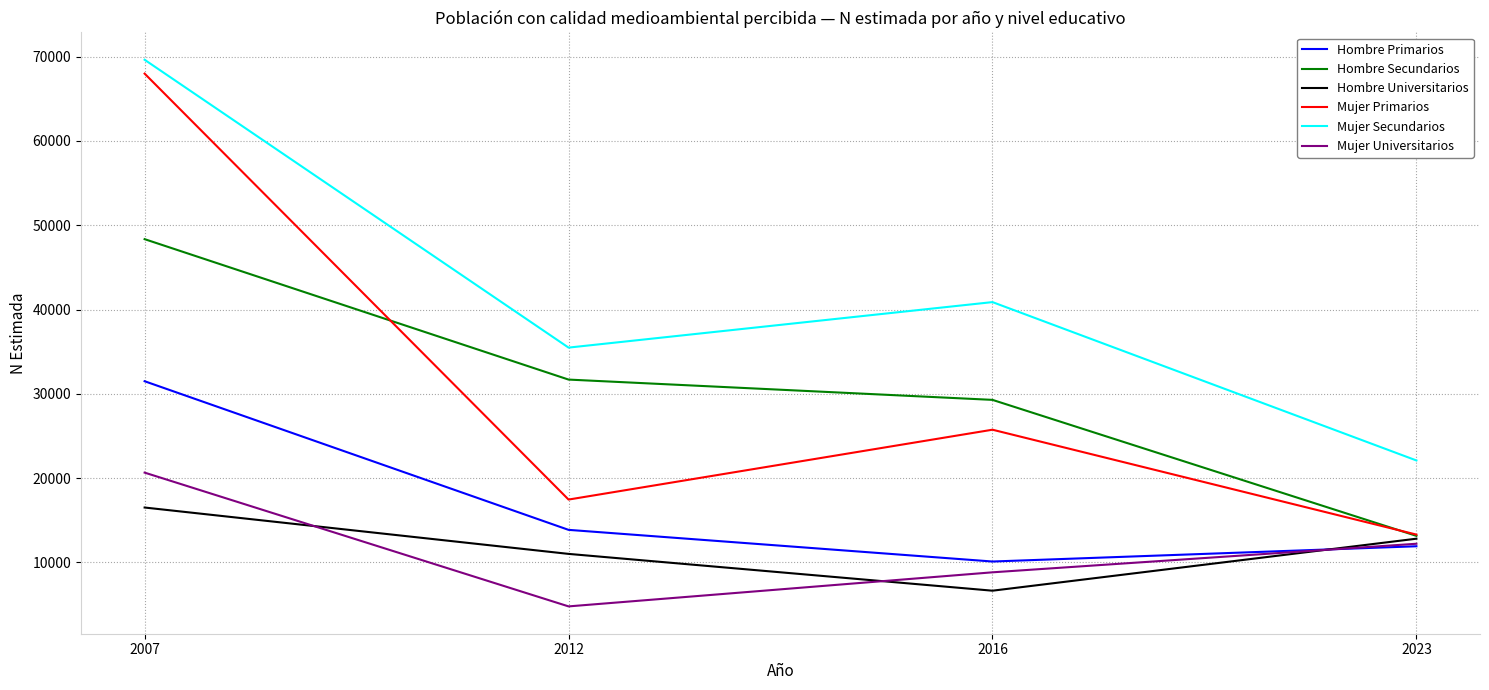

What is the sum of the Mujer Universitarios values at 2012 and 2007?

25429